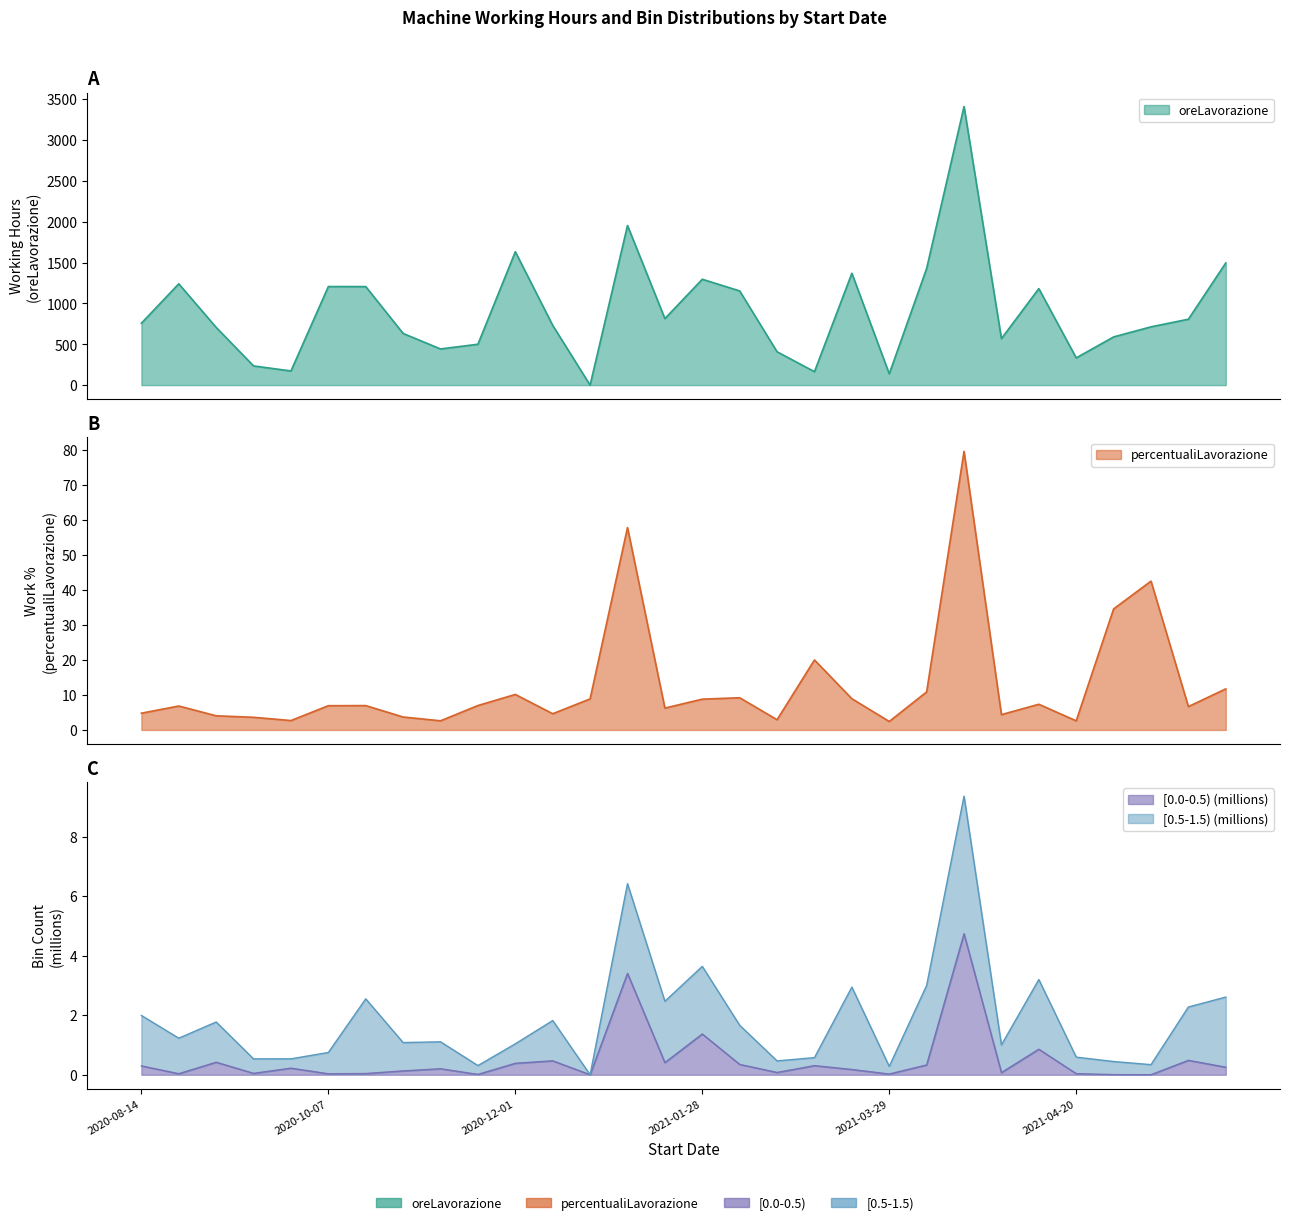

At which category does oreLavorazione reach its first local valley?

2020-09-25